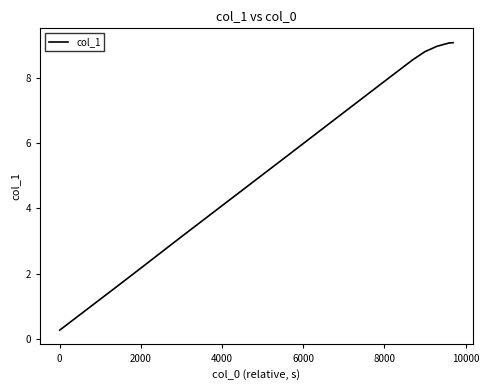

What is the difference between the maximum and minimum values?

8.8